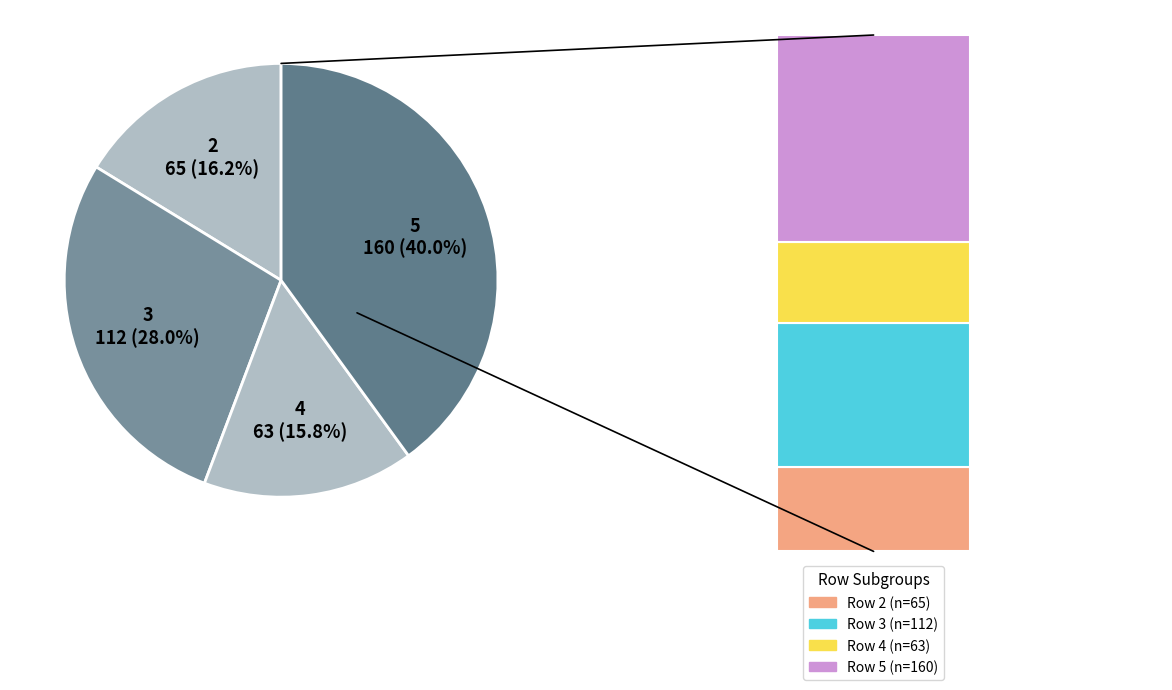

To the nearest percent, what is the difference between the largest and smallest slice percentages?

24%